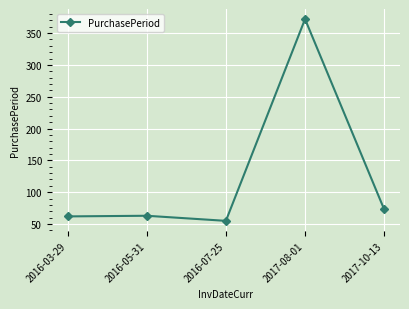

What is the difference between the maximum and second lowest values?

310